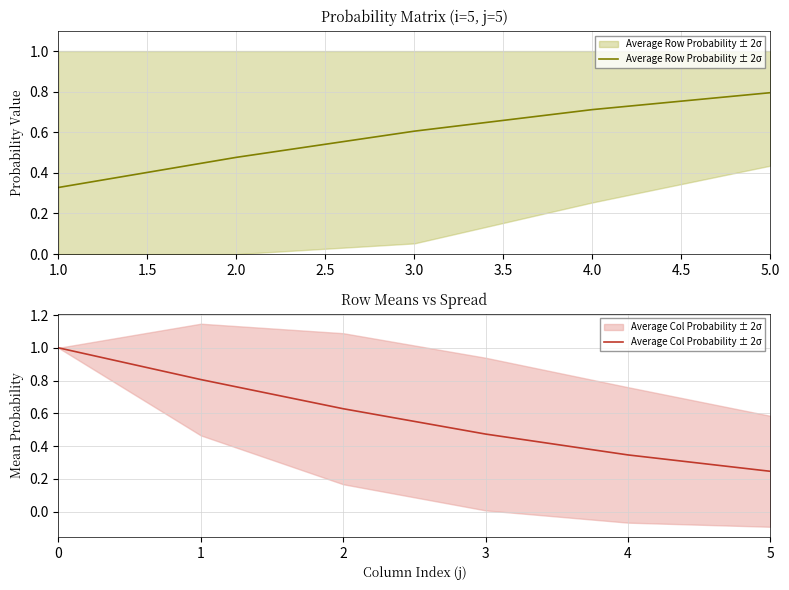

Is the value of row_5 at 3 greater than the value of row_1 at 0?

No